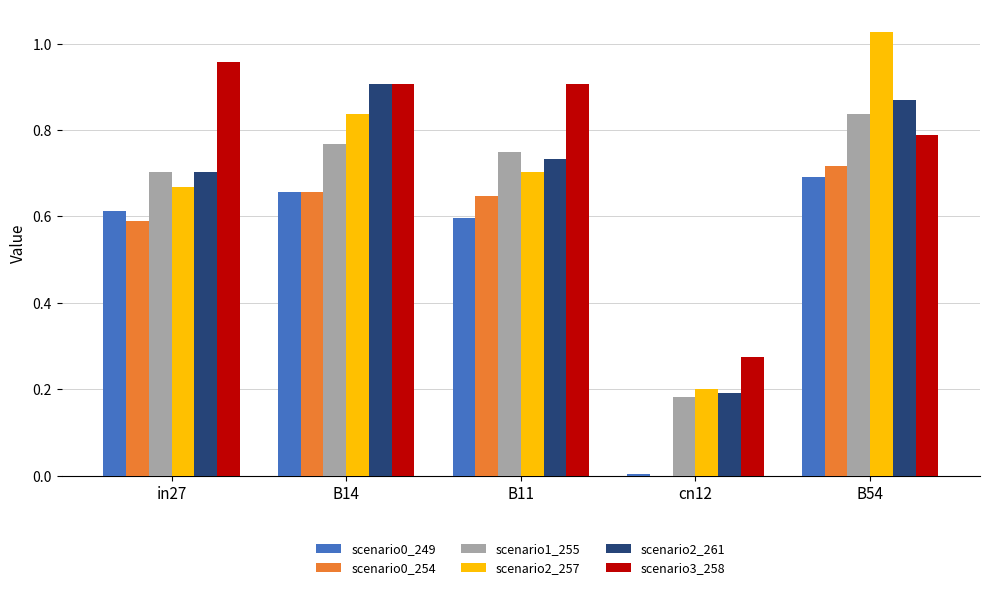

At which label is scenario0_254 closest to 0?

cn12